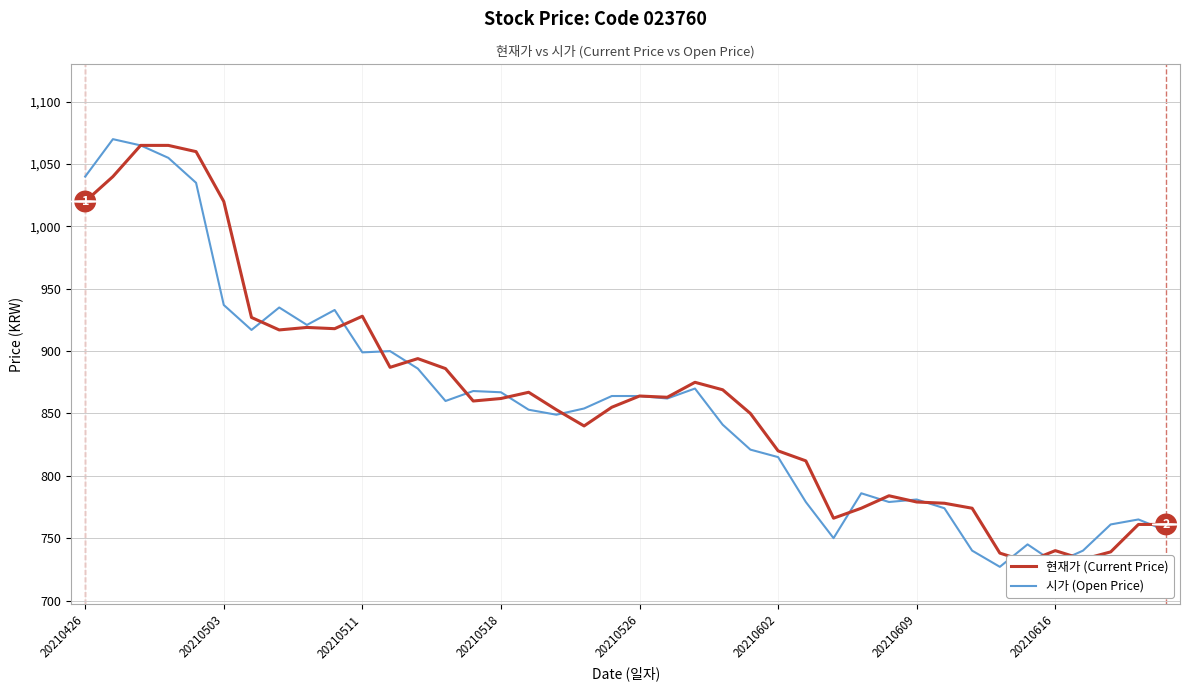

What is the sum of all 시가 (Open Price) values?

34294